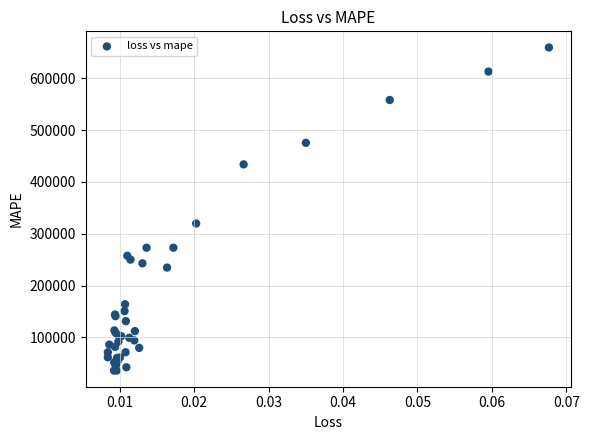

What Y value in the scatter plot is closest to 347705?

319802.0